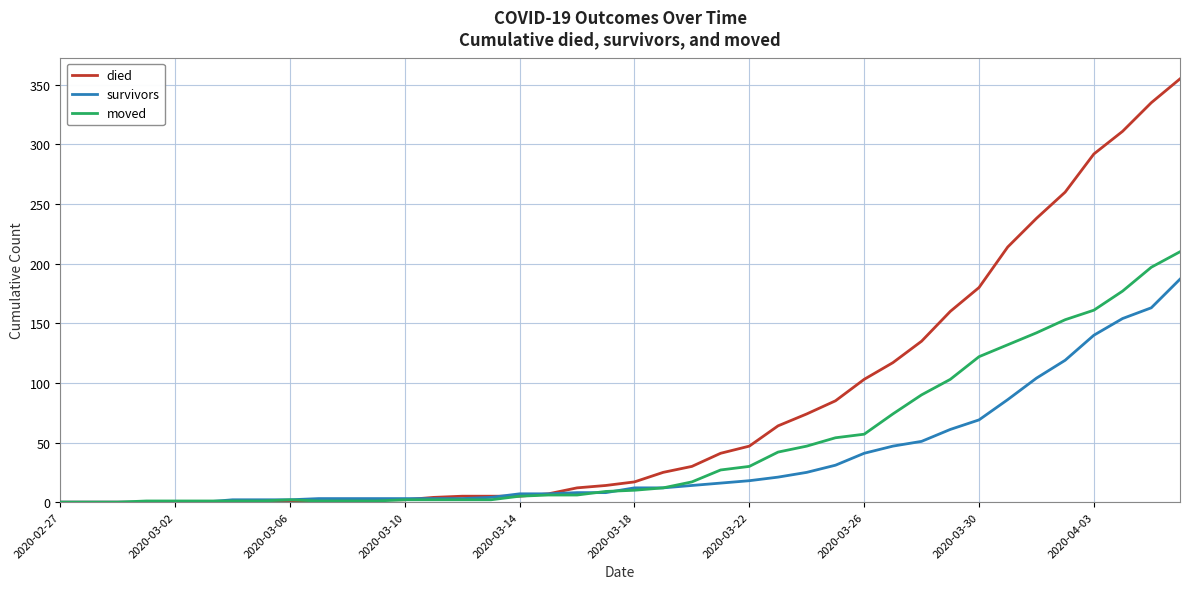

Which series has the widest spread of values?

died